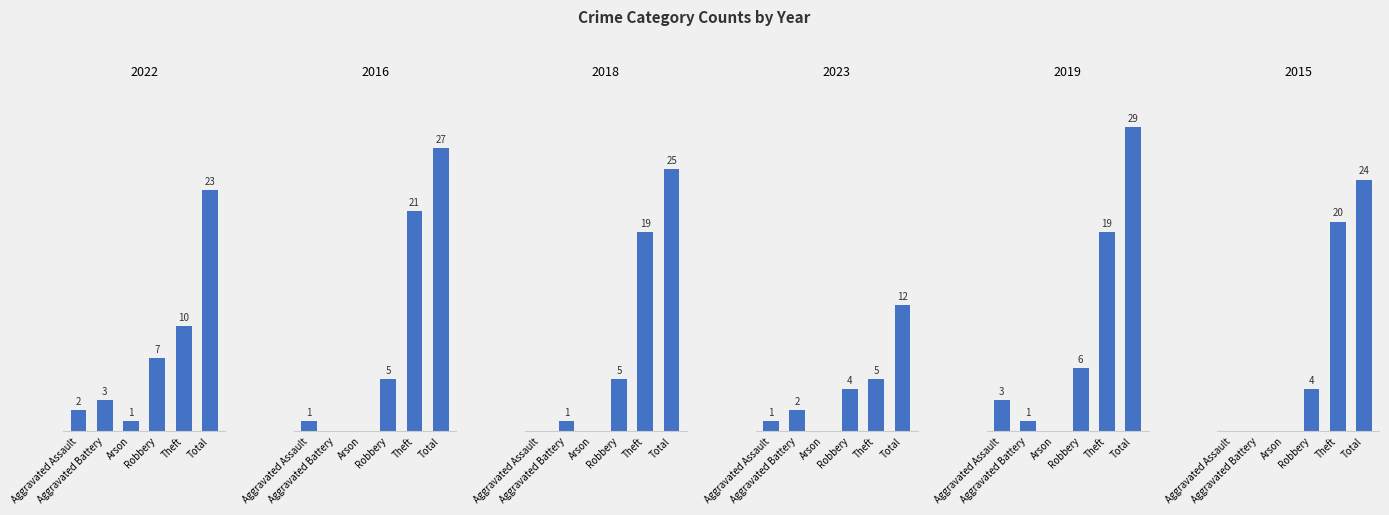

Rank the categories by 2019 value from highest to lowest.

Total, Theft, Robbery, Aggravated Assault, Aggravated Battery, Arson